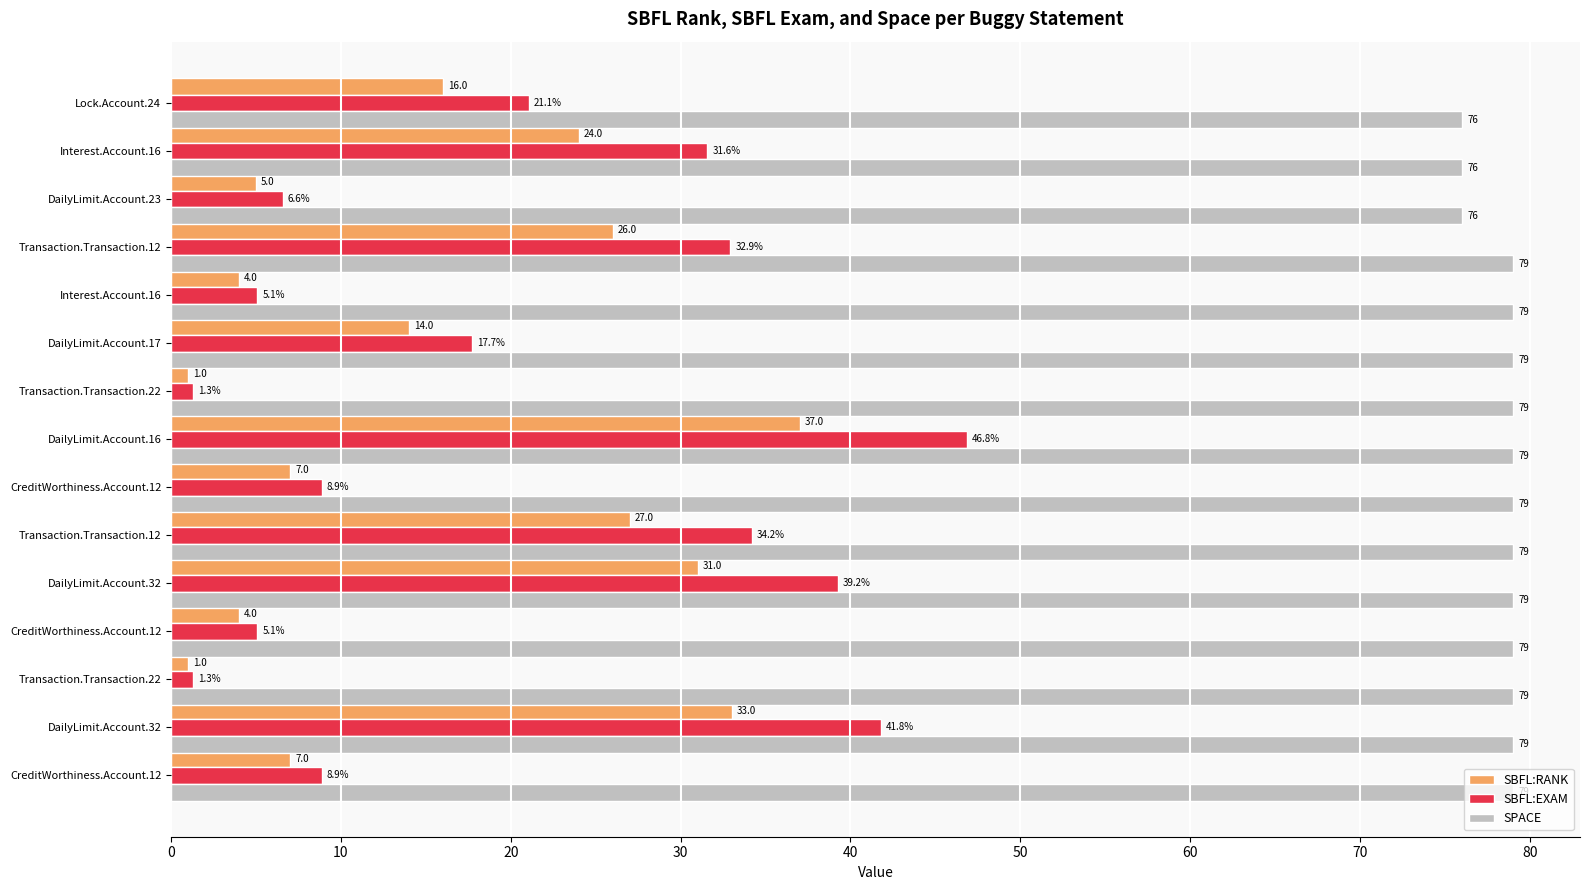

How many values in the SBFL:RANK series are below 14?

7